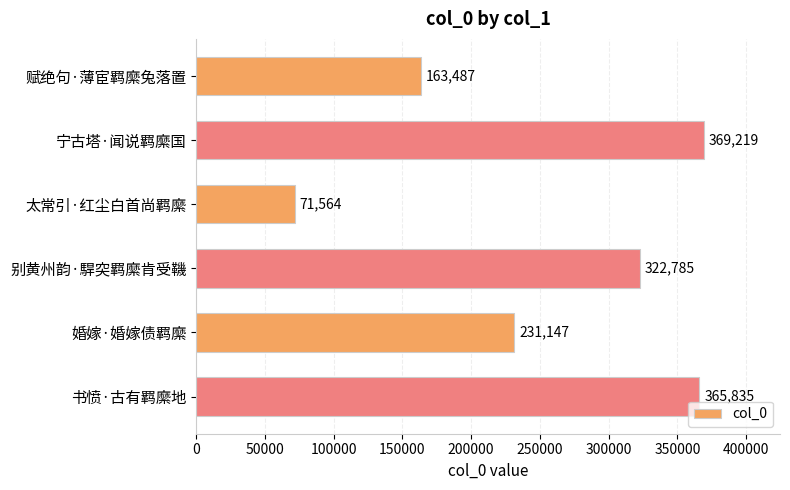

List the labels in order of value, smallest first.

太常引·红尘白首尚羁縻, 赋绝句·薄宦羁縻兔落置, 婚嫁·婚嫁债羁縻, 别黄州韵·駻突羁縻肯受鞿, 书愤·古有羁縻地, 宁古塔·闻说羁縻国